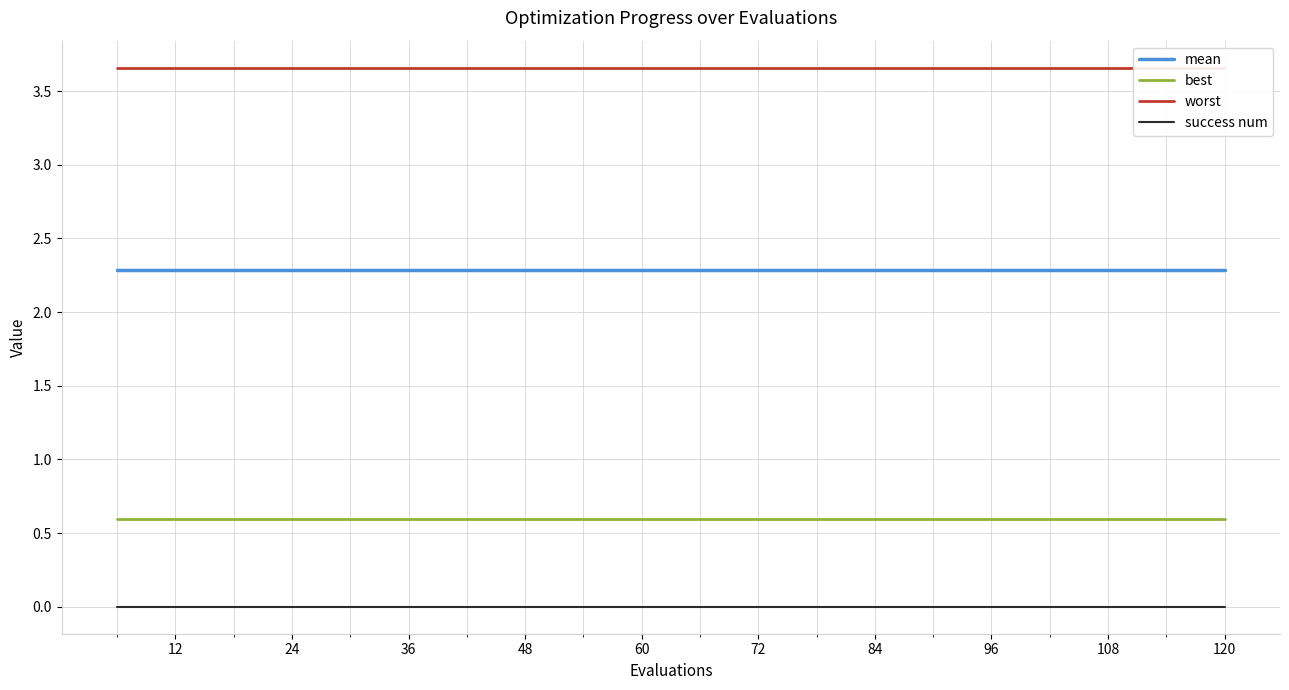

How many lines are shown in the chart?

4